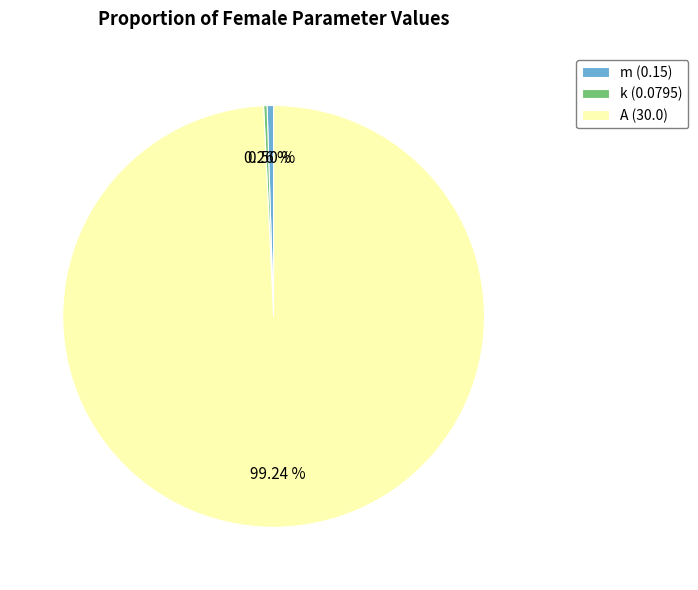

Between m (0.15) and A (30.0), which is larger?

A (30.0)